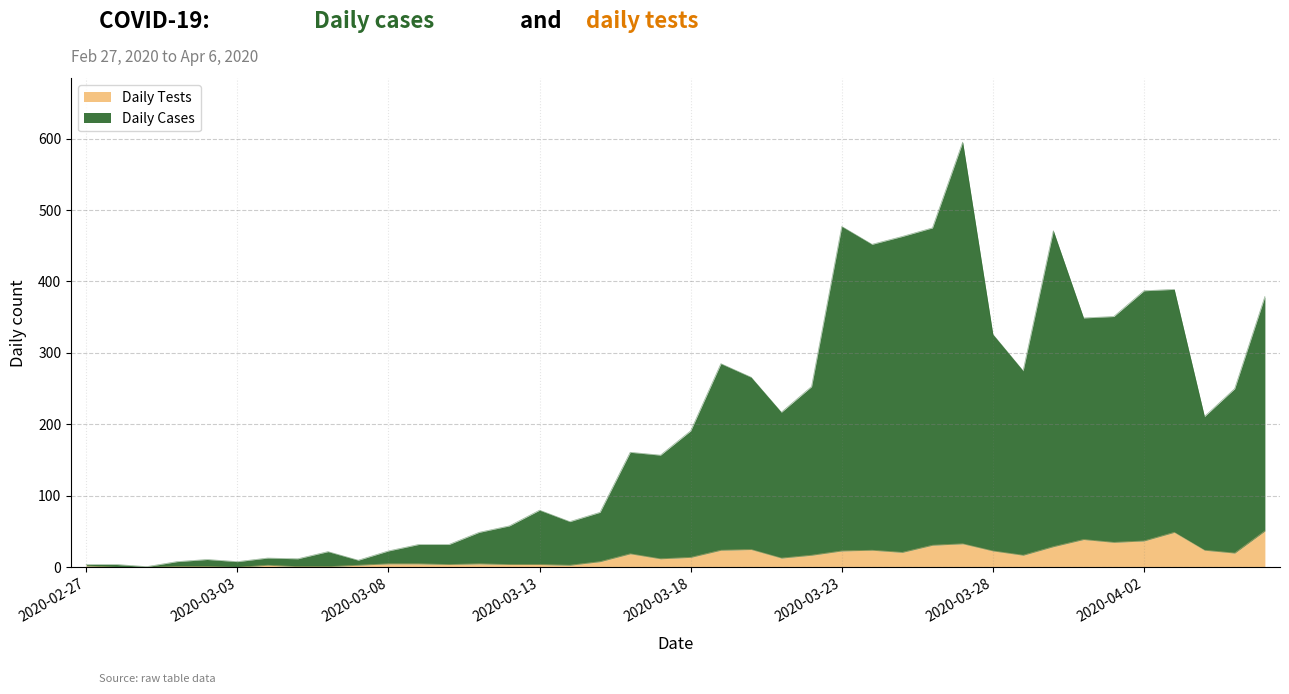

What is the label of the 3rd point from the left?

2020-02-29